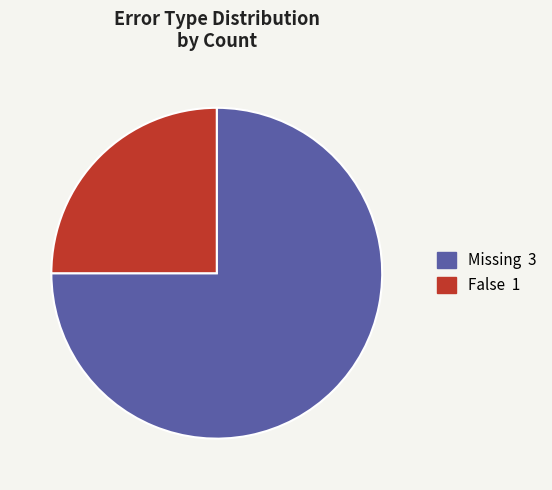

Which slice represents more than half of the pie?

Missing